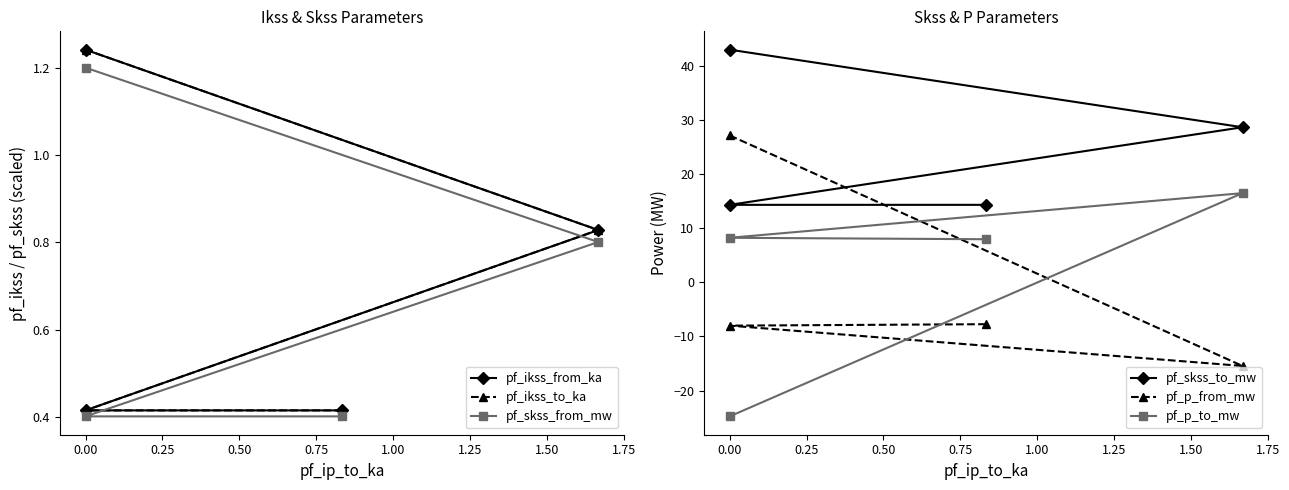

What is the difference between the highest and lowest values at 0.00?

67.8